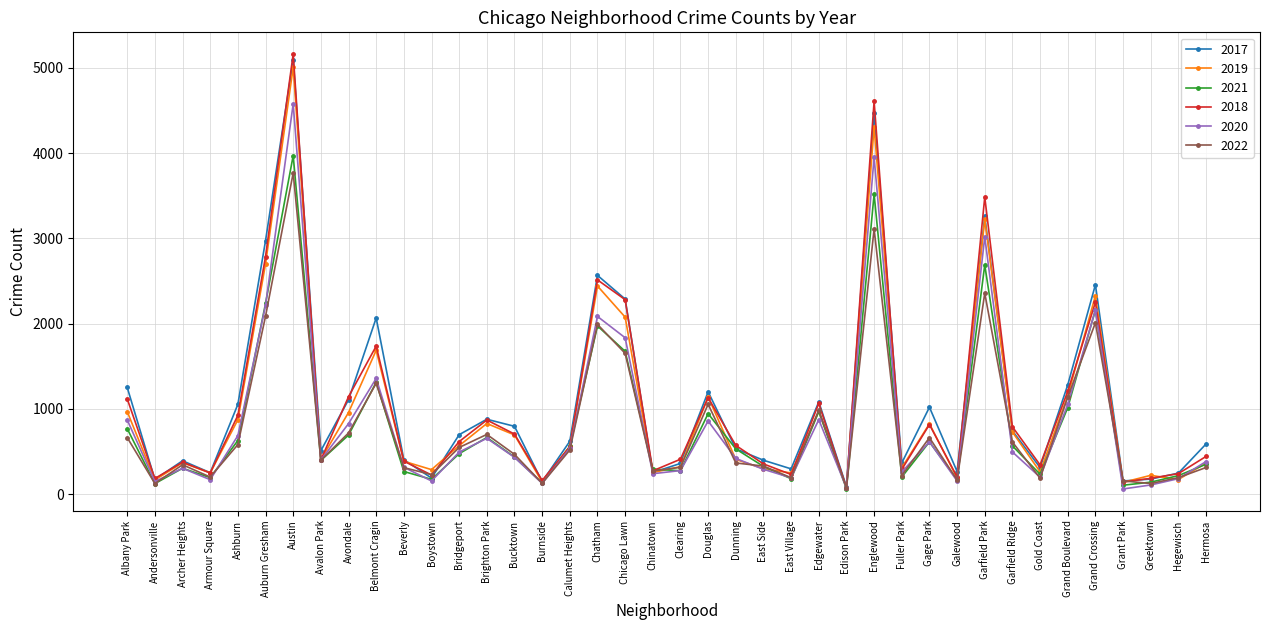

Read the 2020 value at Boystown.

154